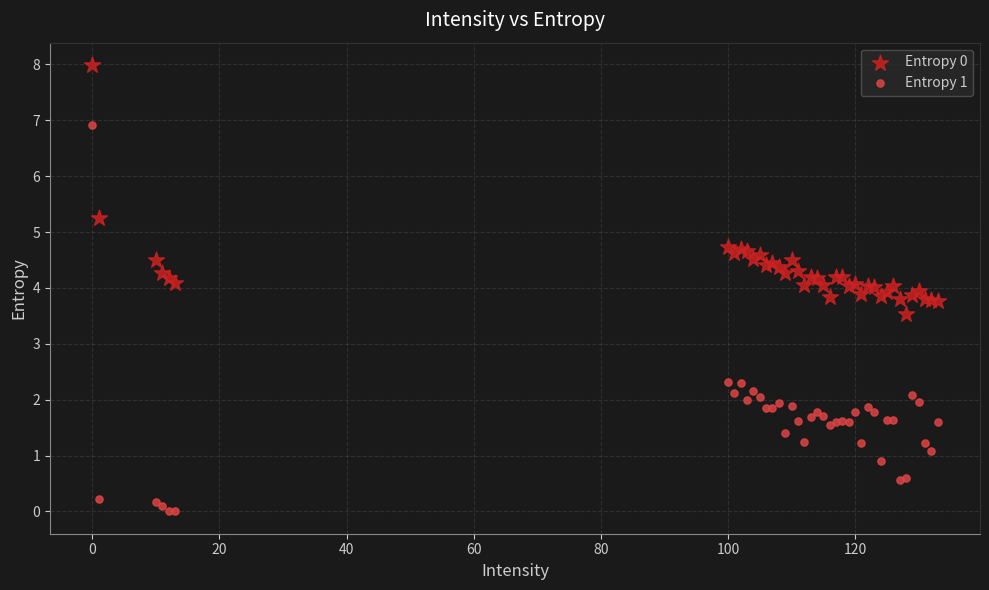

Across all series, what Y value is closest to 3?

3.5